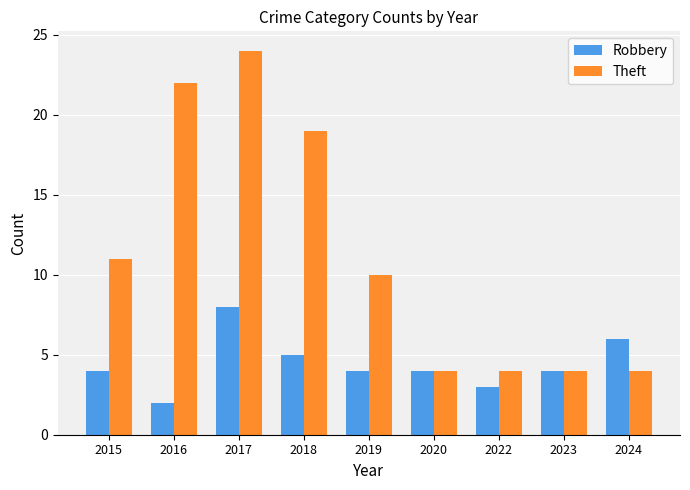

Reading left to right, list all the values displayed in this chart.

Robbery: 2015=4	2016=2	2017=8	2018=5	2019=4	2020=4	2022=3	2023=4	2024=6
Theft: 2015=11	2016=22	2017=24	2018=19	2019=10	2020=4	2022=4	2023=4	2024=4